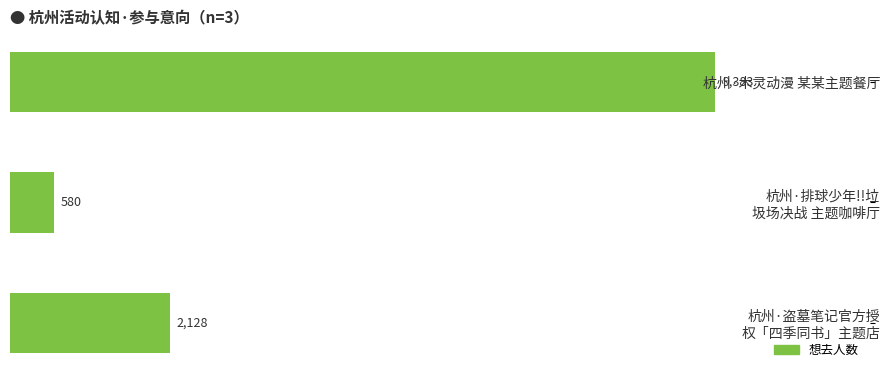

Count the values in the range 580 to 9383.

3